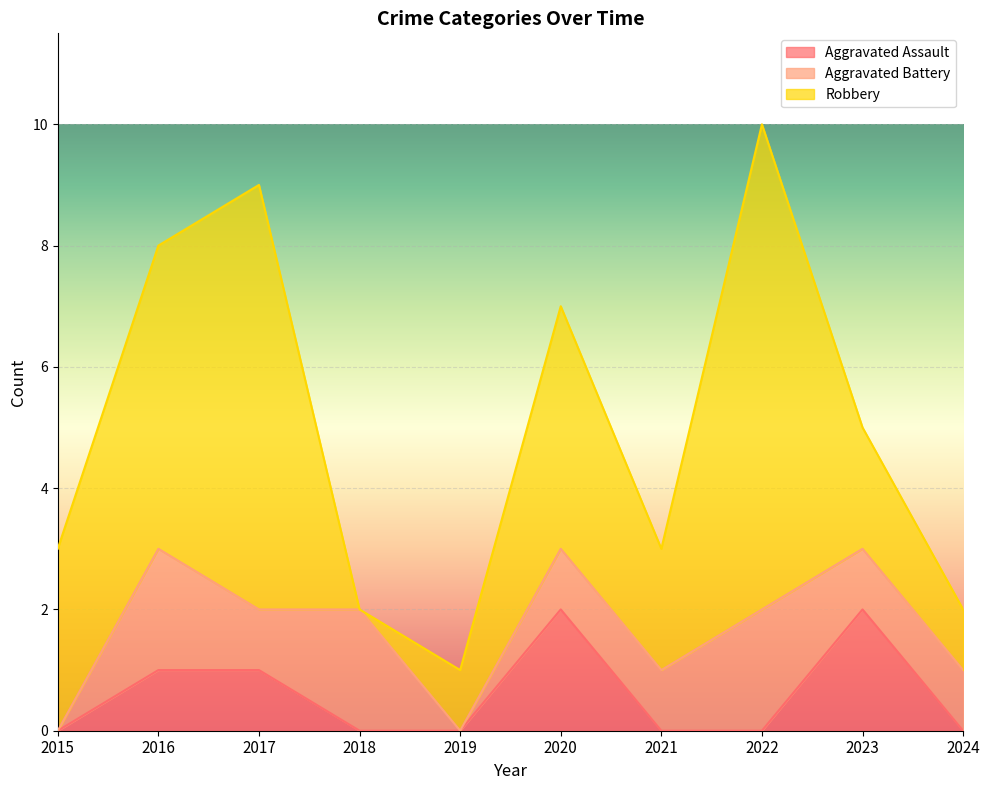

What is the sum of all Aggravated Battery values?

11